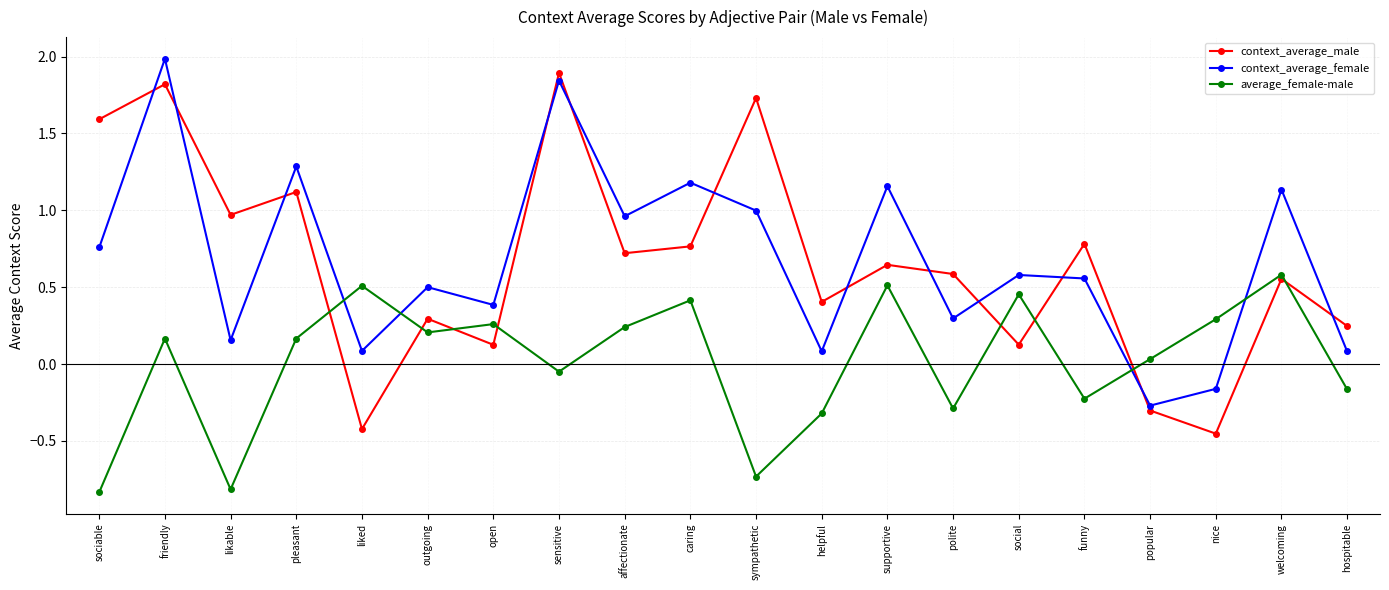

What is the label of the 9th point from the left?

affectionate